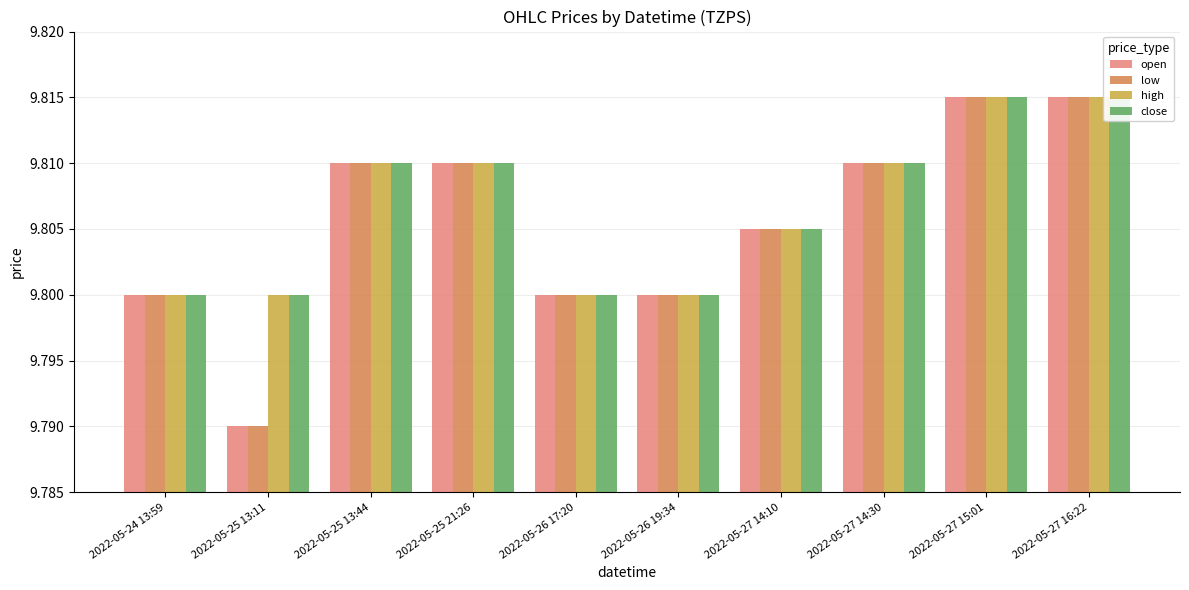

The high series shows 16.6 at 2022-05-26 17:20. True or false?

False